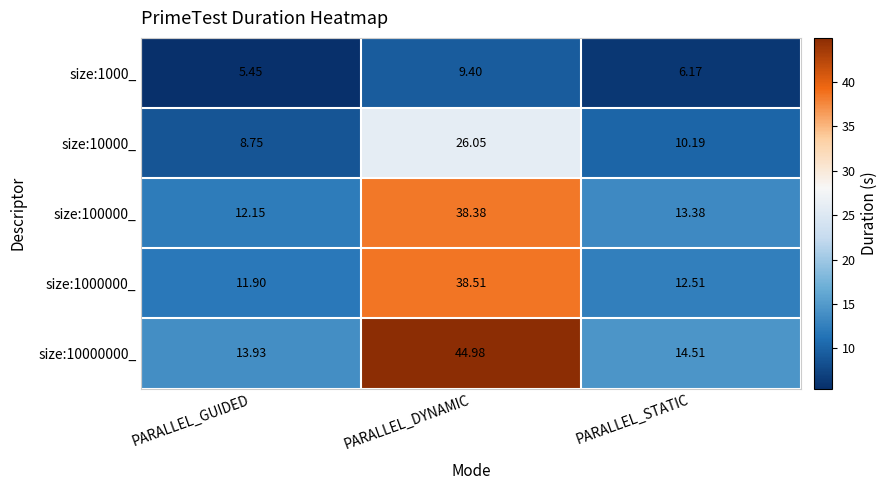

At which label does size:1000_ reach its minimum?

PARALLEL_GUIDED